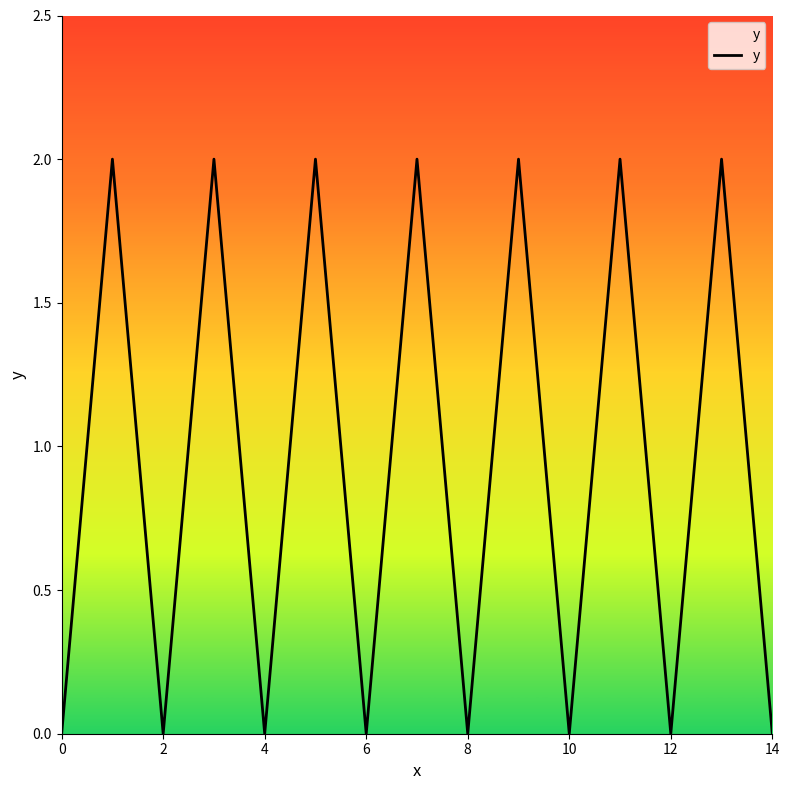

How many lines are shown in the chart?

1